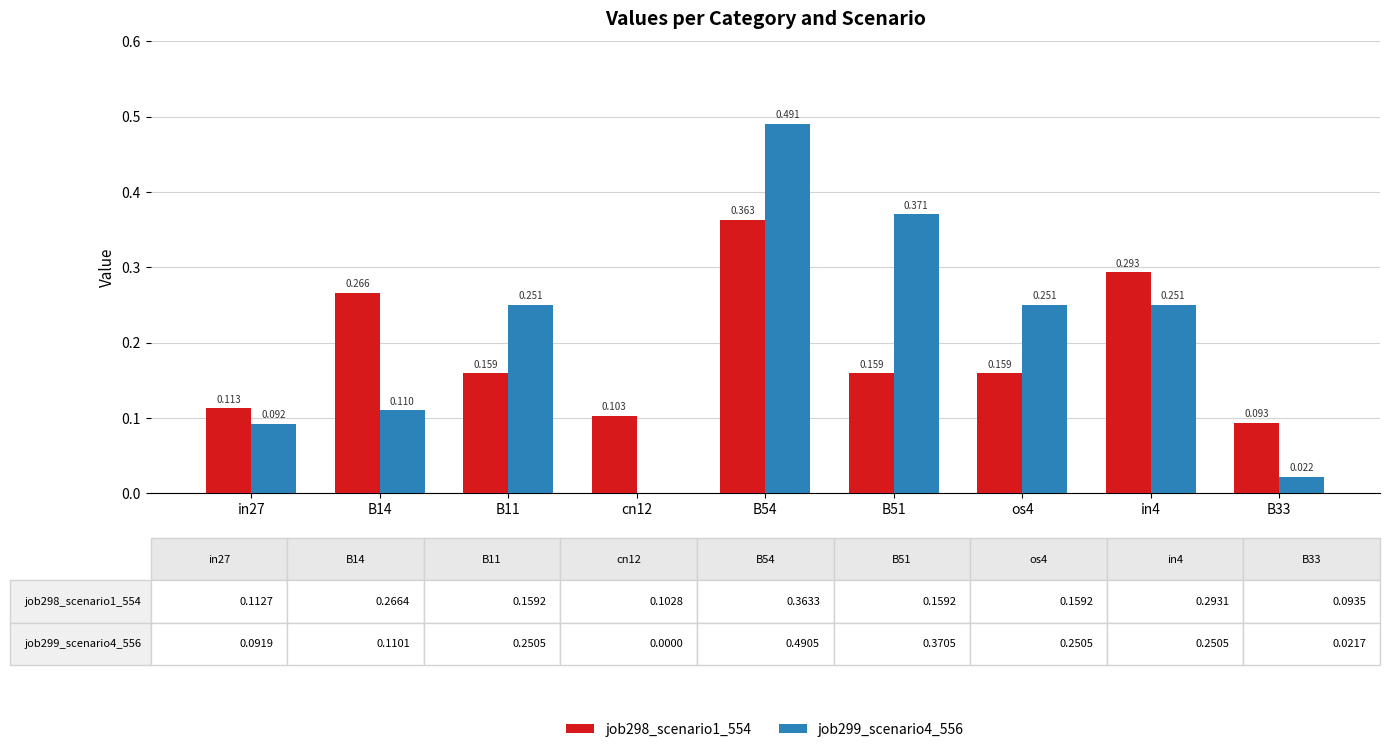

Count the number of data series in this chart.

2